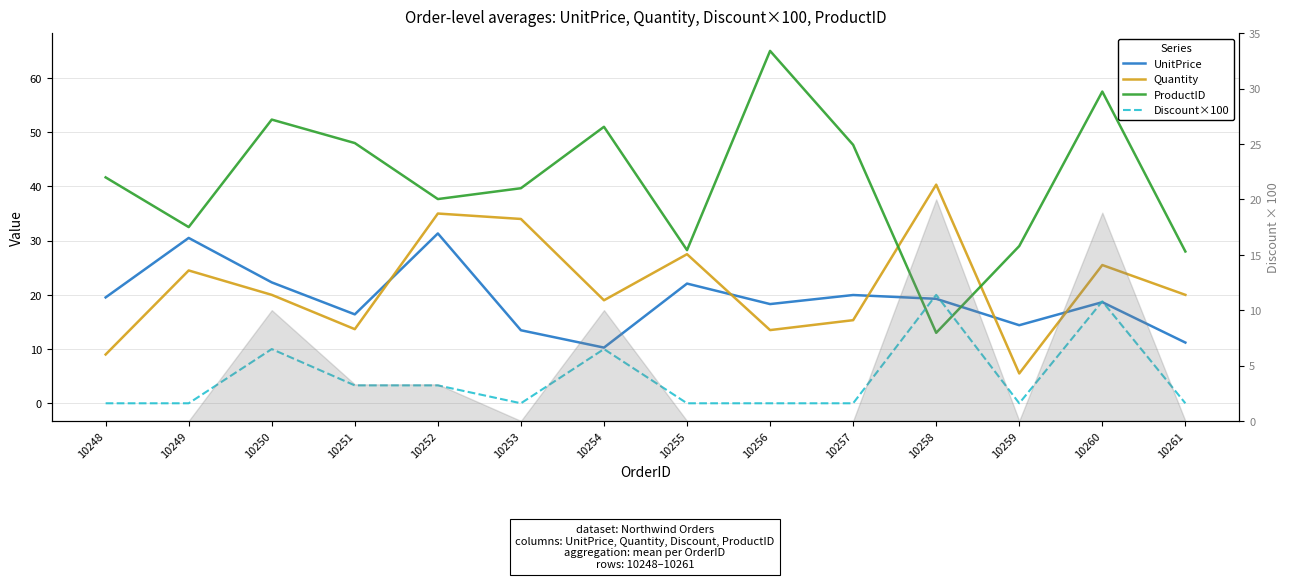

Which series has the widest spread of values?

ProductID